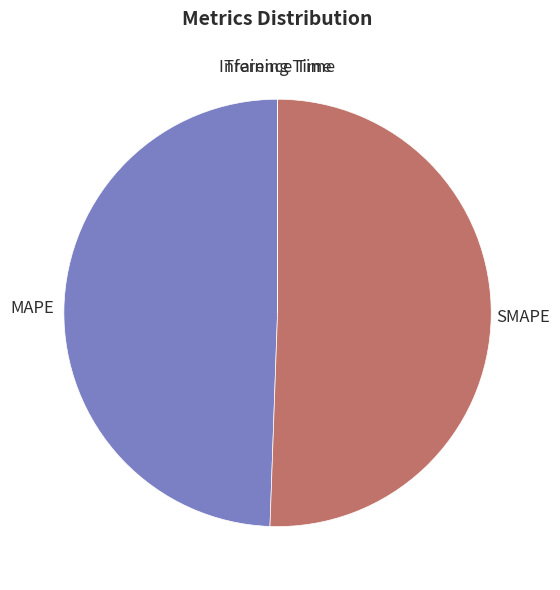

Does any single category account for the majority?

Yes